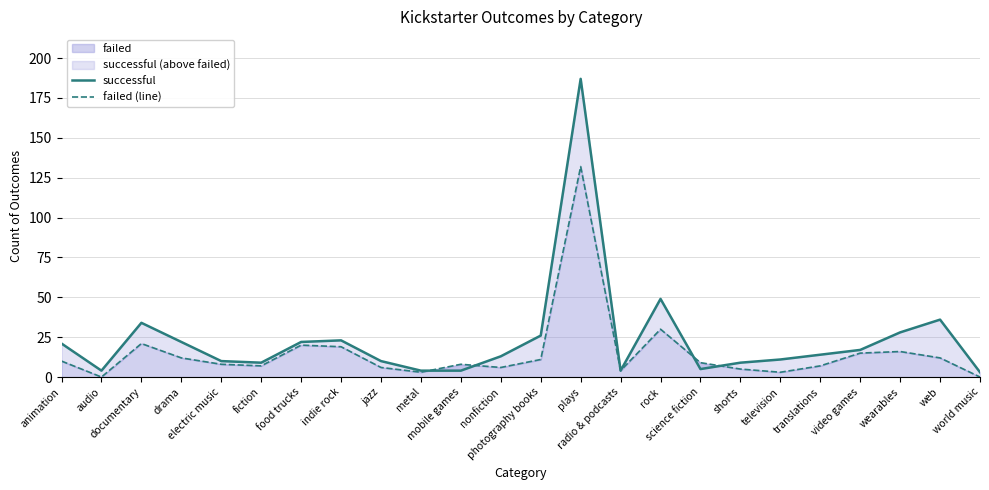

How many categories are shown in the chart?

24